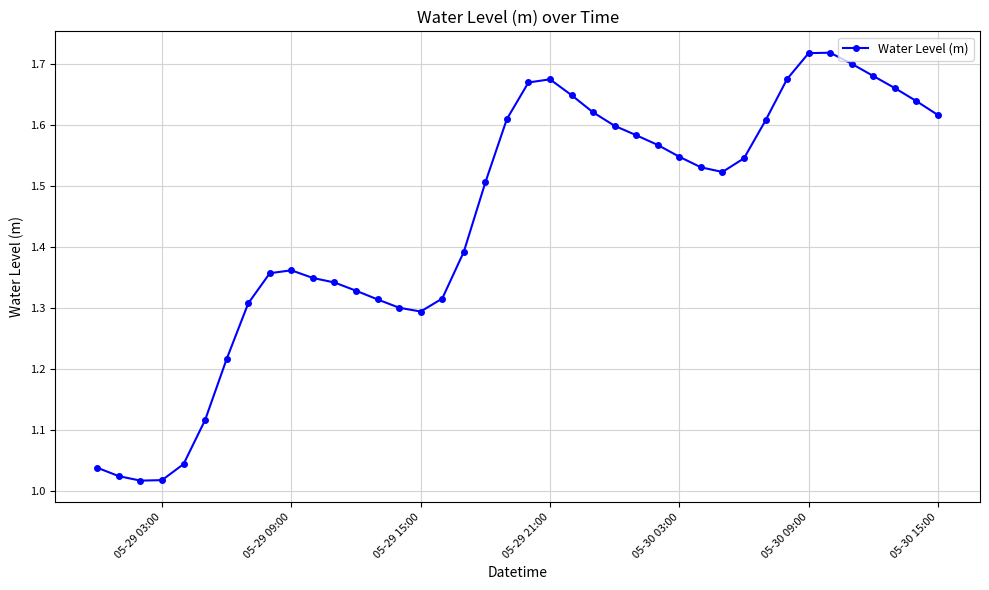

What is the difference between the maximum and second lowest values?

0.7